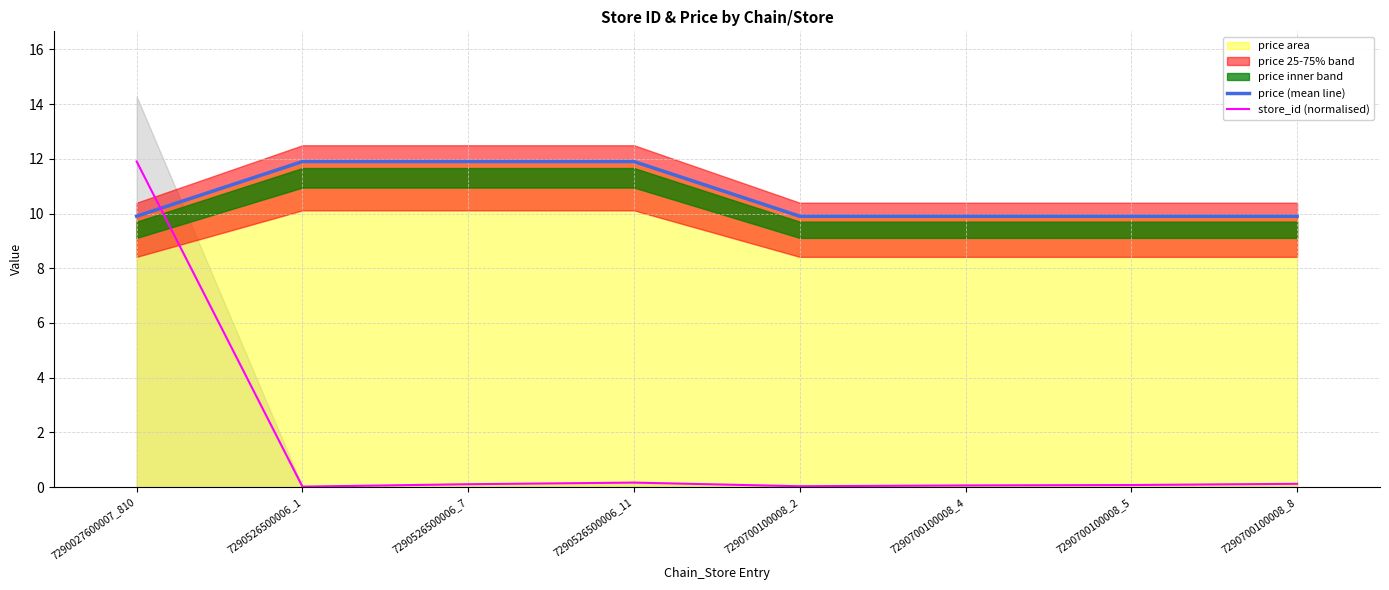

How many times do price (mean line) and store_id (normalised) cross each other?

1